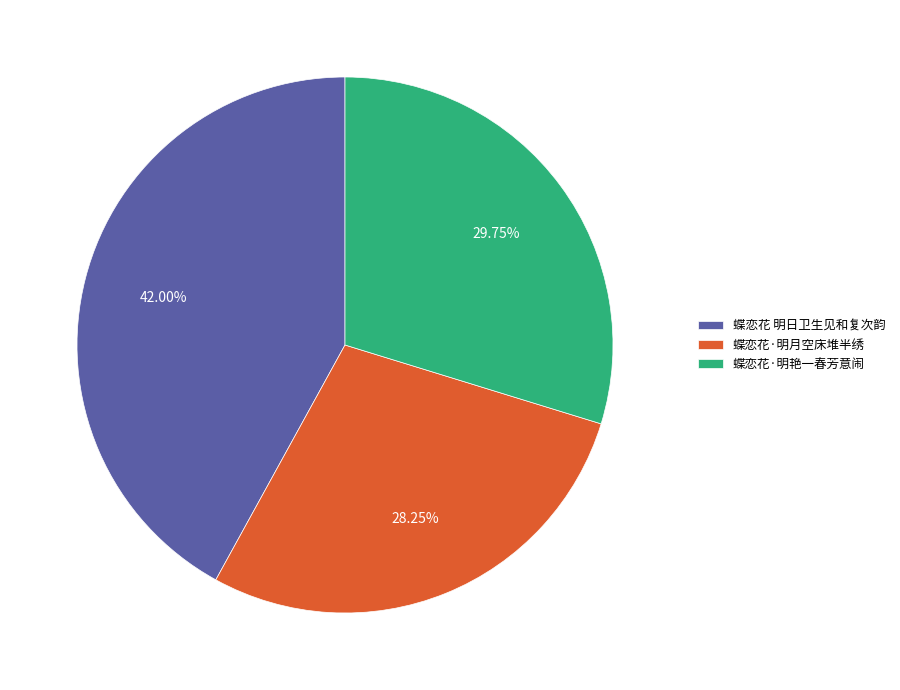

To the nearest percent, what is the difference between the 蝶恋花·明艳一春芳意闹 and 蝶恋花·明月空床堆半绣 slice percentages?

2%